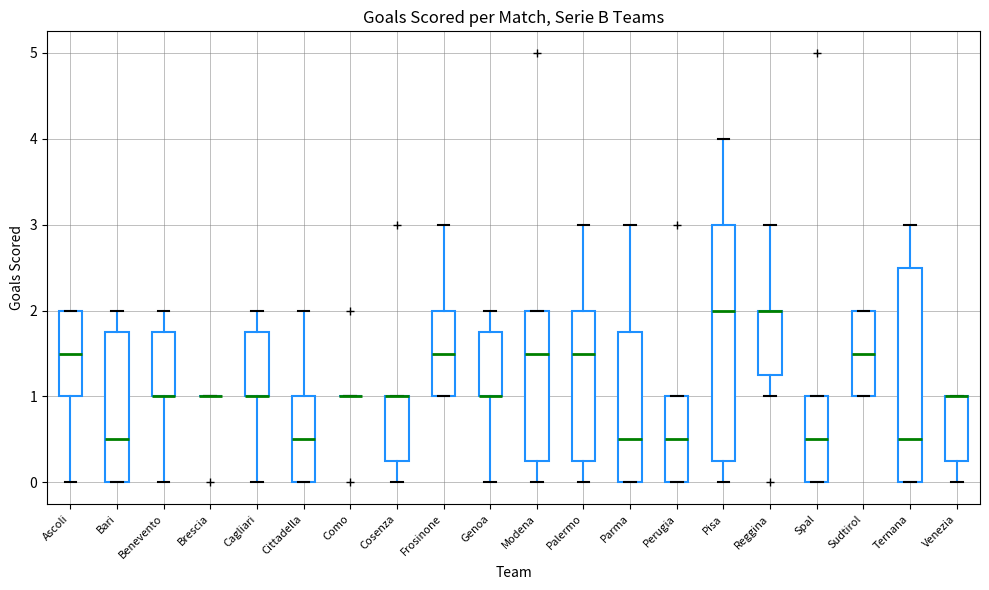

Reading left to right, read every box against the y-axis: the position of its median line, the range the box covers, and the ends of its whiskers. The values are not printed on the chart, so give them approximately, as read against the axis.

Ascoli: median 1.5, box 1.0 to 2.0, whiskers 0.0 to 2.0
Bari: median 0.5, box 0.0 to 1.8, whiskers 0.0 to 2.0
Benevento: median 1.0 (drawn on the box's lower edge), box 1.0 to 1.8, whiskers 0.0 to 2.0
Brescia: box collapsed to a line at 1.0, whiskers 1.0 to 1.0
Cagliari: median 1.0 (drawn on the box's lower edge), box 1.0 to 1.8, whiskers 0.0 to 2.0
Cittadella: median 0.5, box 0.0 to 1.0, whiskers 0.0 to 2.0
Como: box collapsed to a line at 1.0, whiskers 1.0 to 1.0
Cosenza: median 1.0 (drawn on the box's upper edge), box 0.3 to 1.0, whiskers 0.0 to 1.0
Frosinone: median 1.5, box 1.0 to 2.0, whiskers 1.0 to 3.0
Genoa: median 1.0 (drawn on the box's lower edge), box 1.0 to 1.8, whiskers 0.0 to 2.0
Modena: median 1.5, box 0.3 to 2.0, whiskers 0.0 to 2.0
Palermo: median 1.5, box 0.3 to 2.0, whiskers 0.0 to 3.0
Parma: median 0.5, box 0.0 to 1.8, whiskers 0.0 to 3.0
Perugia: median 0.5, box 0.0 to 1.0, whiskers 0.0 to 1.0
Pisa: median 2.0, box 0.3 to 3.0, whiskers 0.0 to 4.0
Reggina: median 2.0 (drawn on the box's upper edge), box 1.3 to 2.0, whiskers 1.0 to 3.0
Spal: median 0.5, box 0.0 to 1.0, whiskers 0.0 to 1.0
Sudtirol: median 1.5, box 1.0 to 2.0, whiskers 1.0 to 2.0
Ternana: median 0.5, box 0.0 to 2.5, whiskers 0.0 to 3.0
Venezia: median 1.0 (drawn on the box's upper edge), box 0.3 to 1.0, whiskers 0.0 to 1.0